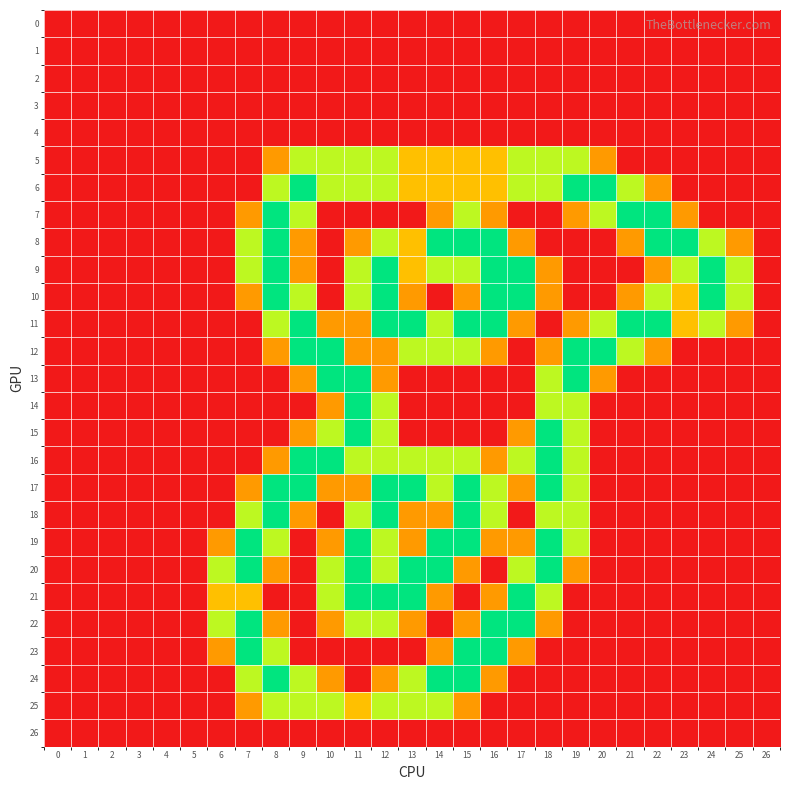

Which series has the largest range (max minus min)?

6